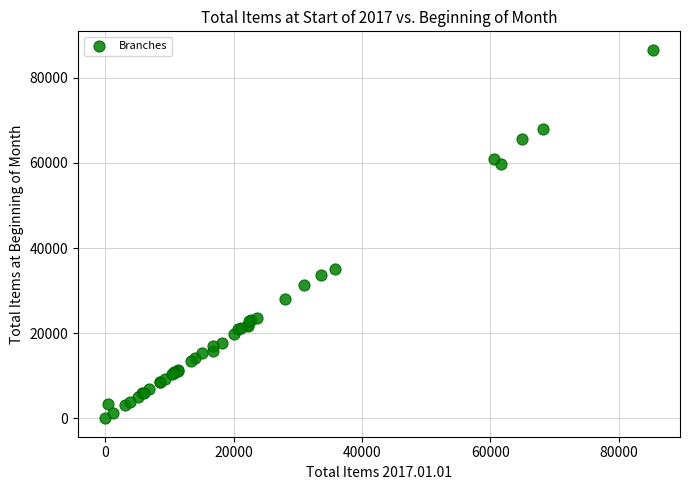

What Y value in the scatter plot is closest to 43298?

35048